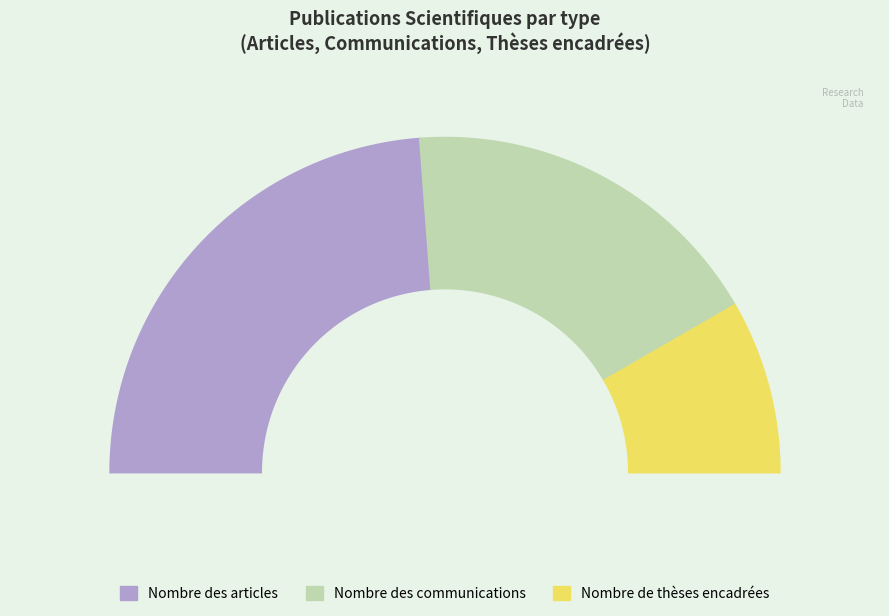

Does any single category account for the majority?

No